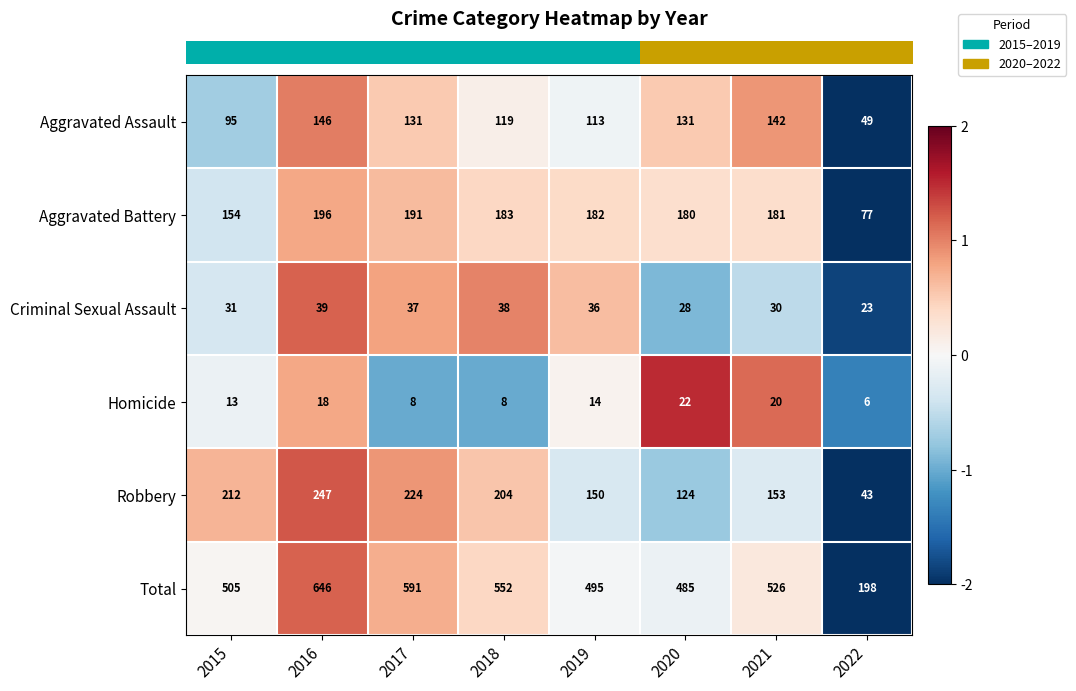

What is the spread (max minus min) of values at 2016?

628